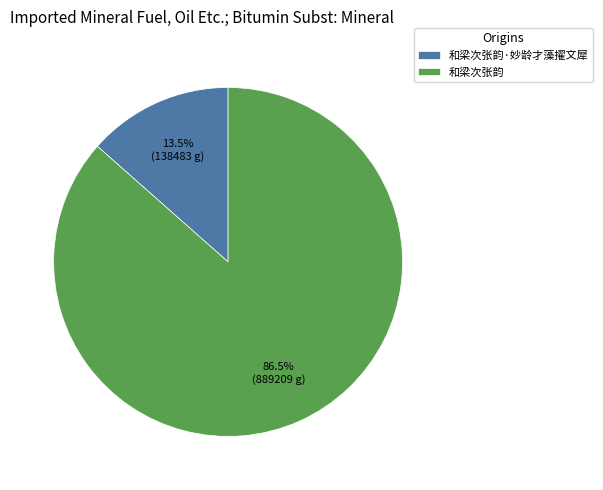

Approximately how many times larger is the value at 和梁次张韵·妙龄才藻擢文犀 compared to 和梁次张韵?

0.2